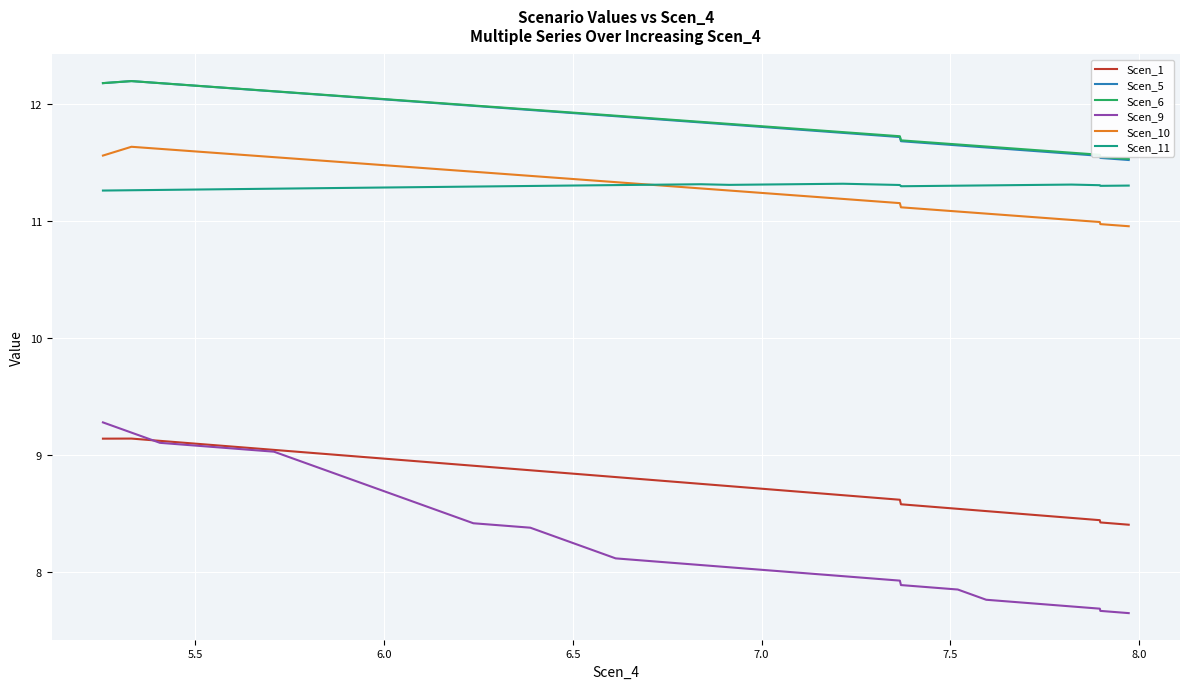

True or false: Scen_5 and Scen_1 intersect in this chart.

False